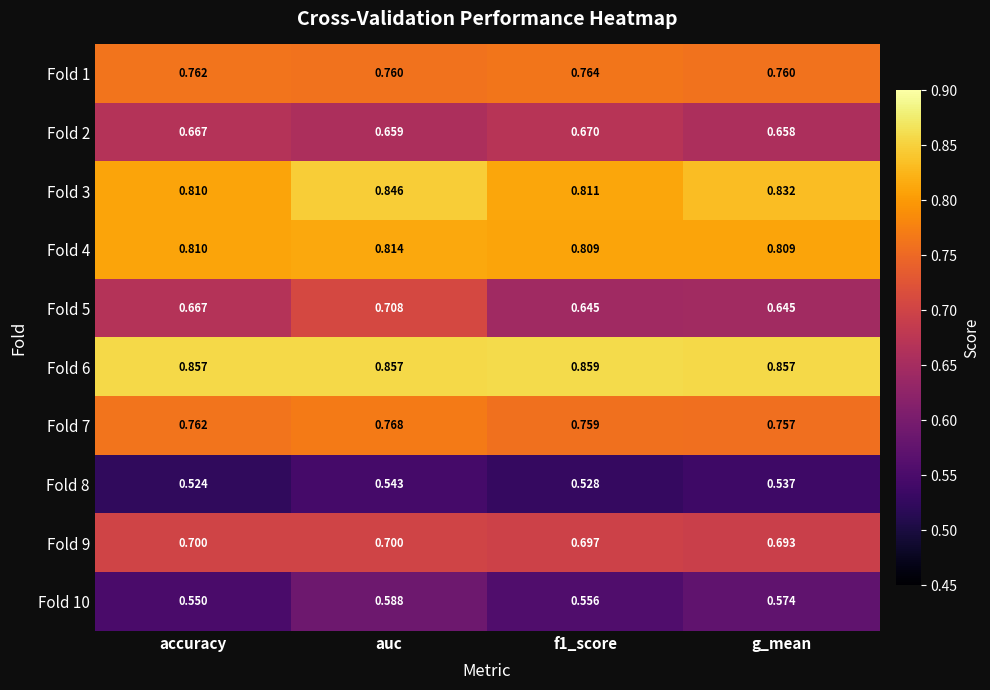

Between accuracy and g_mean, which series saw the biggest shift?

Fold 10